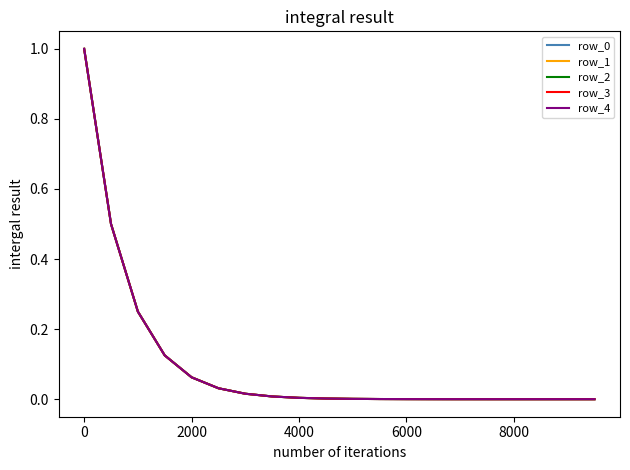

What is the maximum value shown in the chart?

1.0